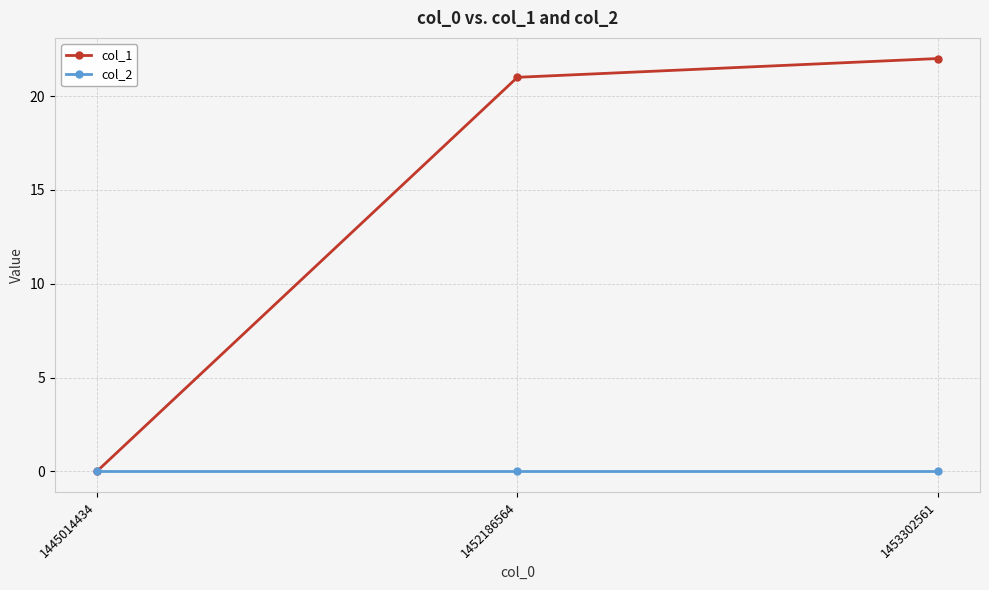

What is the sum of the col_1 values at 1445014434 and 1452186564?

21